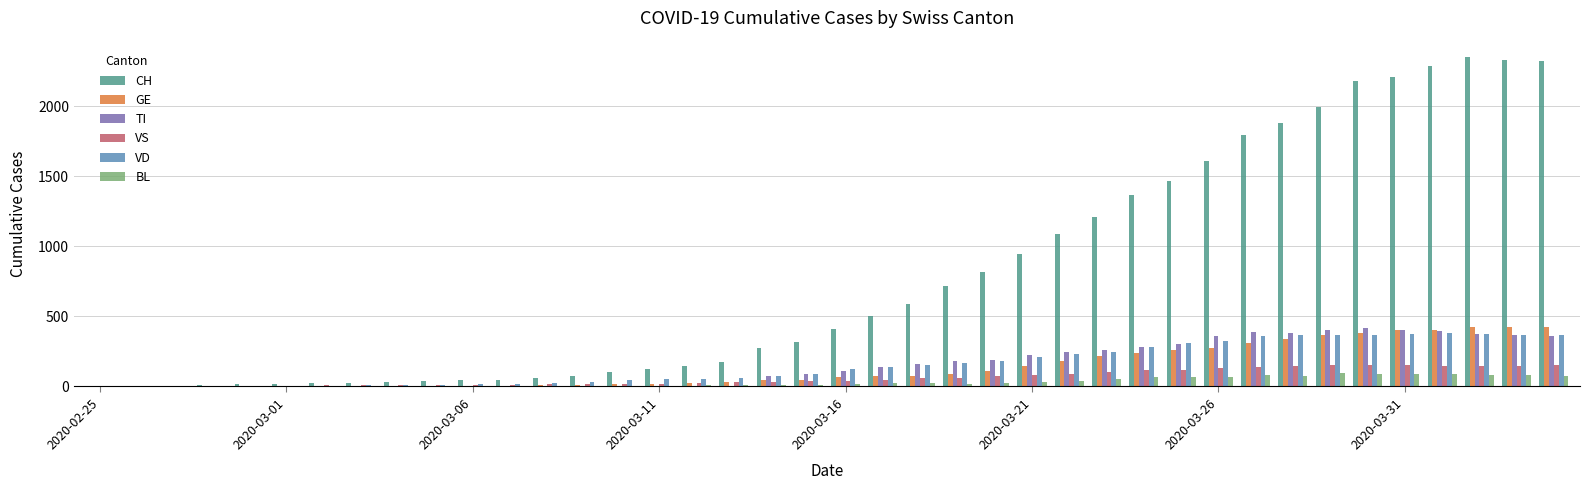

Which series has the largest total across all categories?

CH